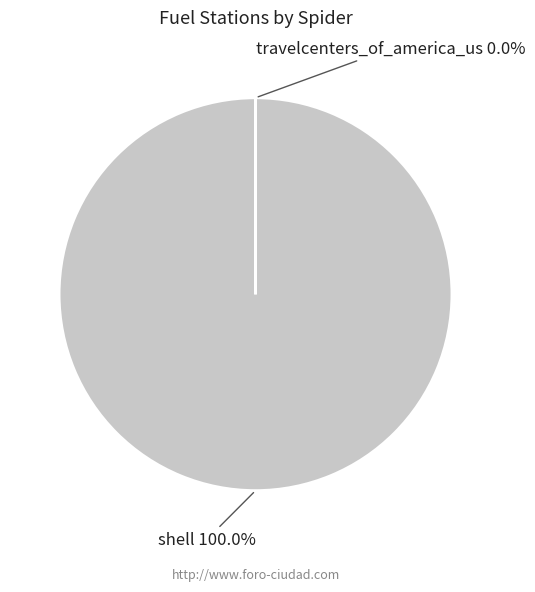

Is it true that shell is 92% of the pie?

False